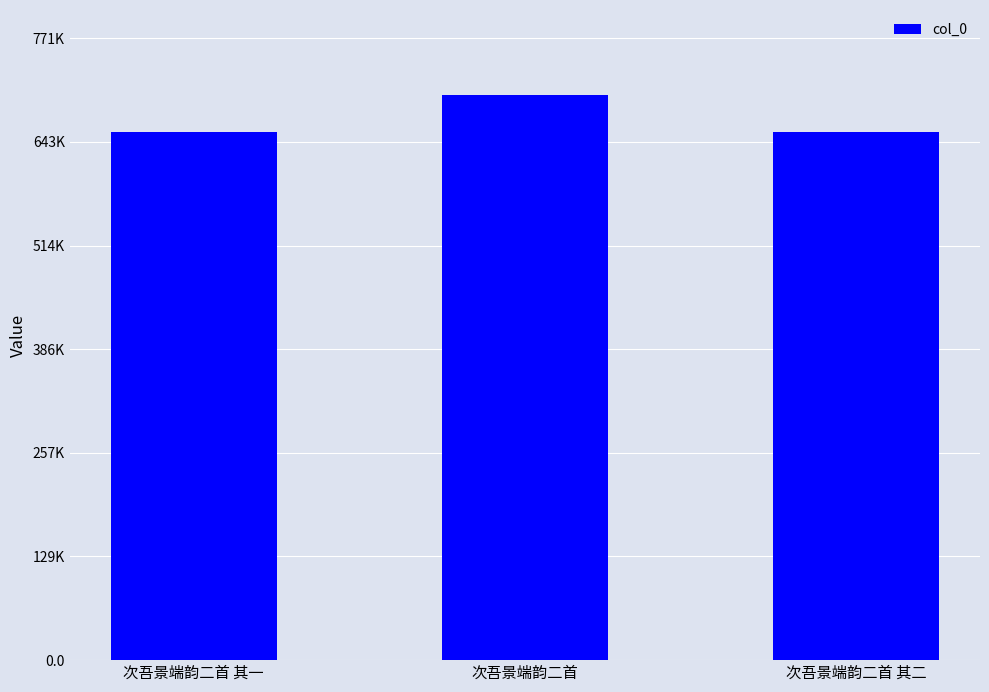

Are the bars horizontal?

No